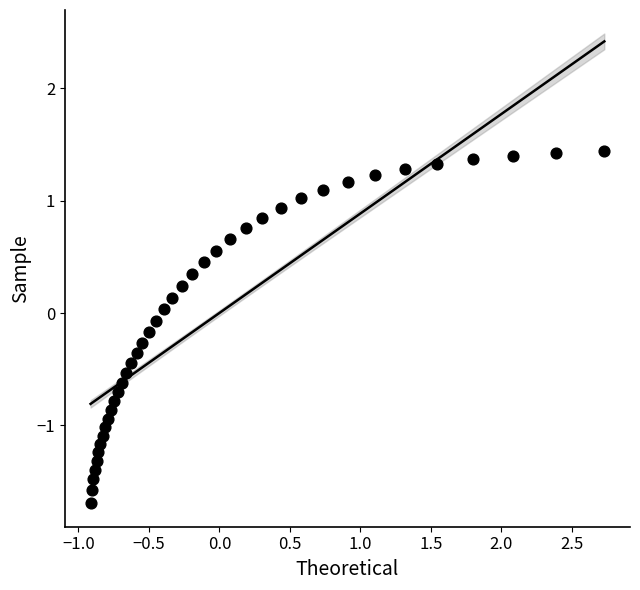

What is the range of Y values (max minus min)?

3.1